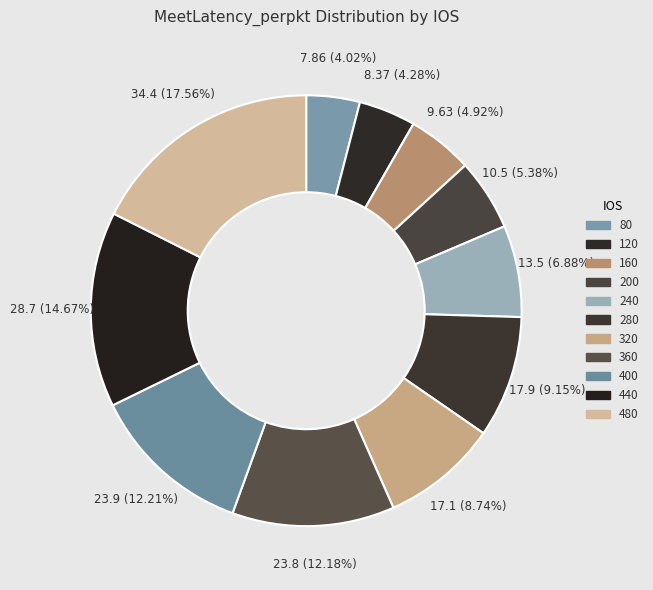

To the nearest percent, what percentage of the pie is 240?

7%